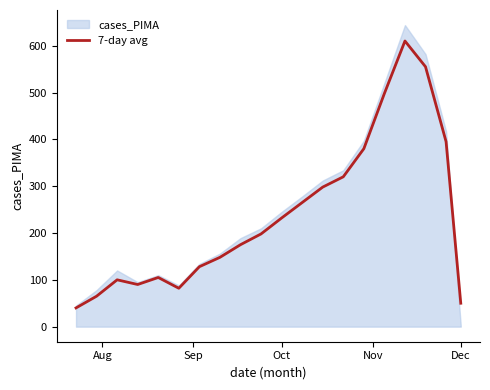

What is the minimum value for 7-day avg?

40